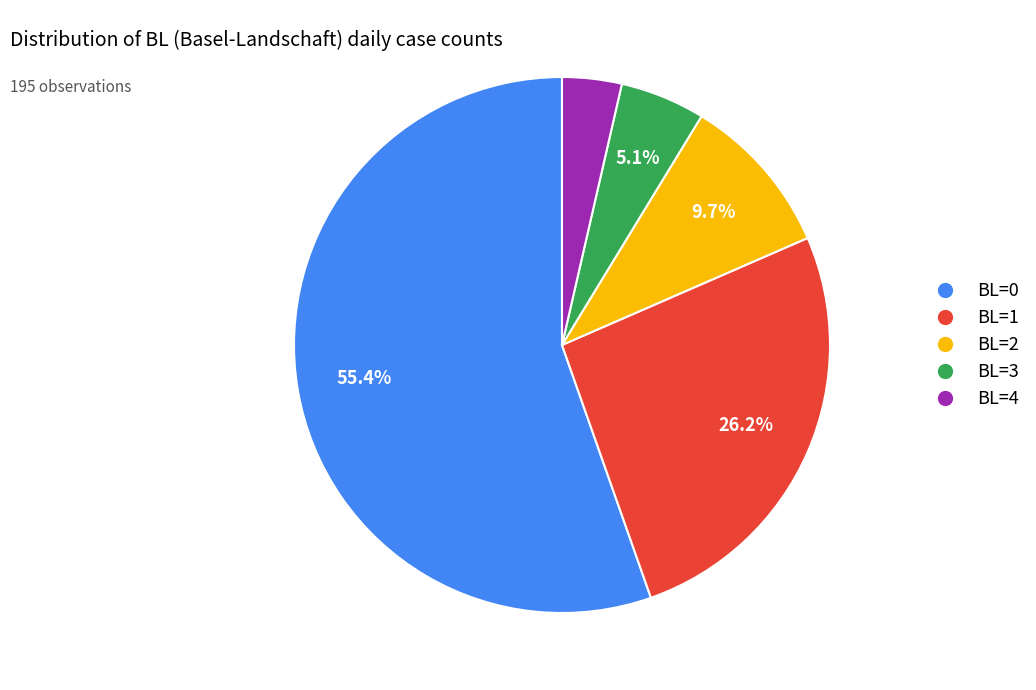

What is the majority slice?

BL=0